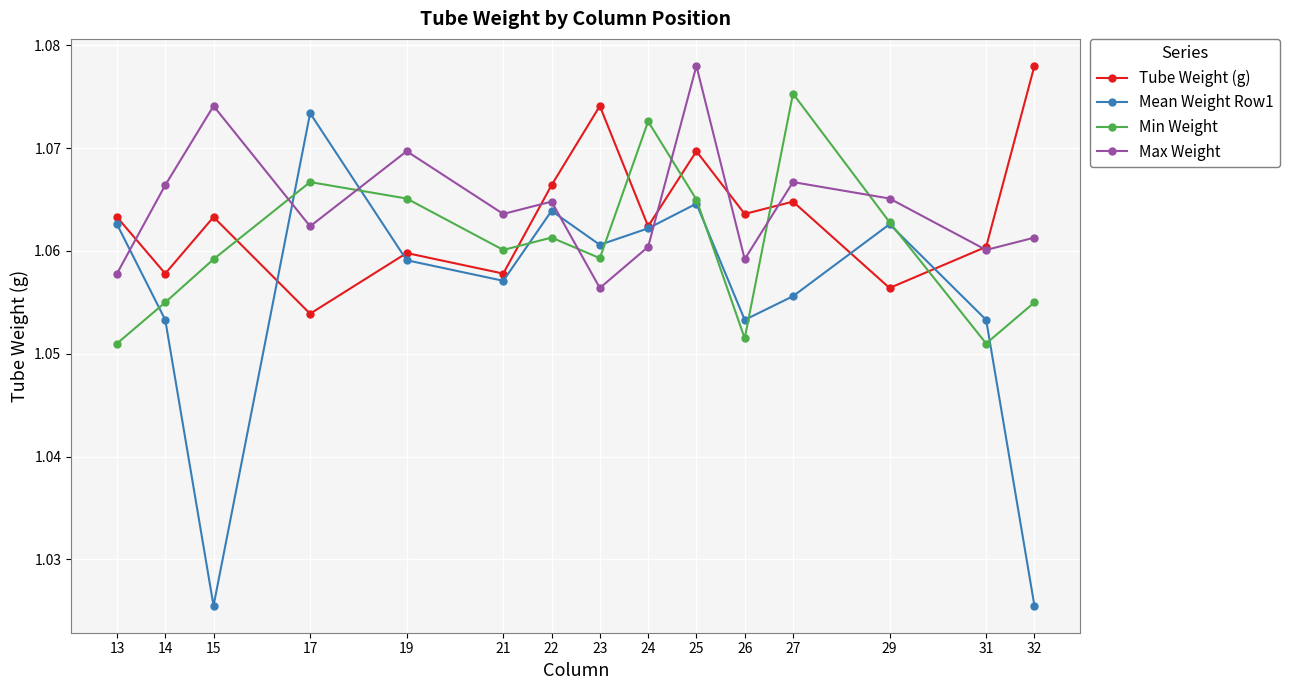

Is the value of Tube Weight (g) at 27 greater than the value of Min Weight at 27?

No